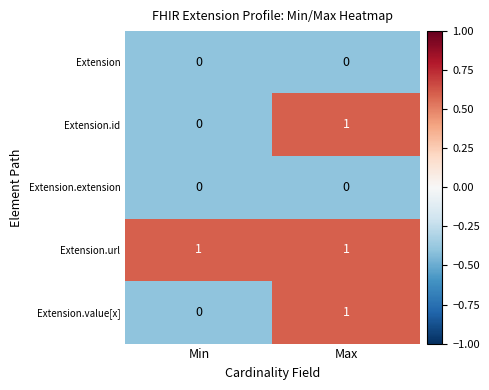

Which series has the largest total across all categories?

Extension.url